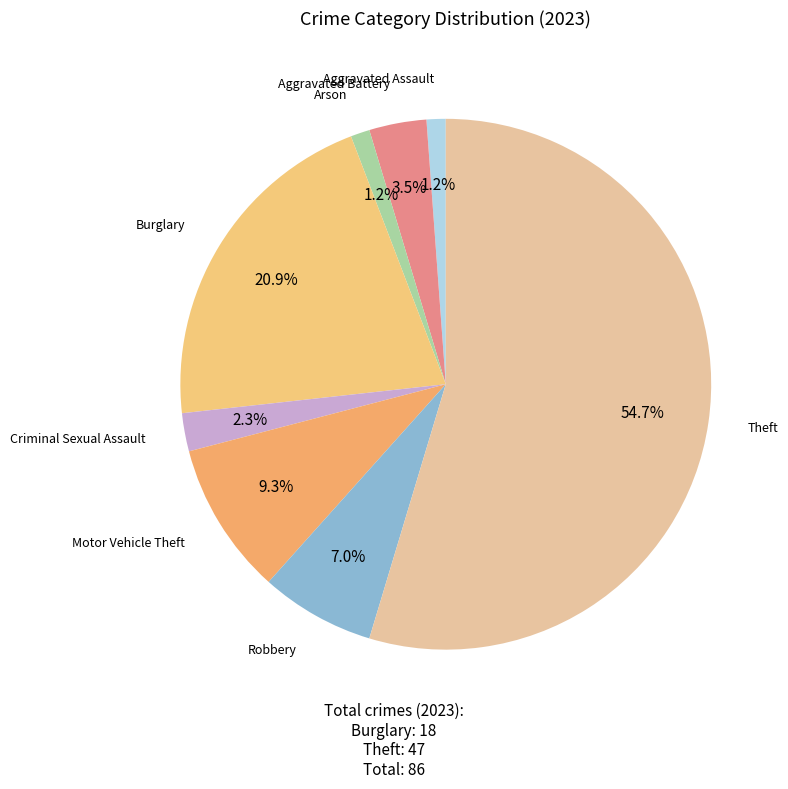

How many segments does this pie chart have?

8